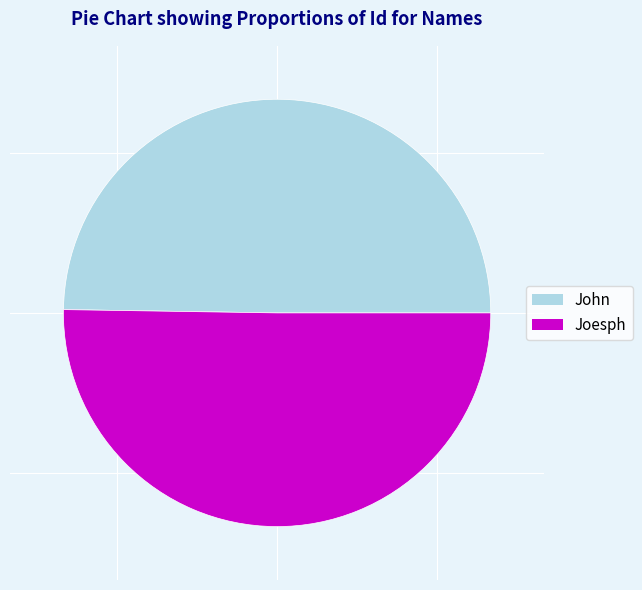

Do John and Joesph together represent more than half of the pie?

Yes